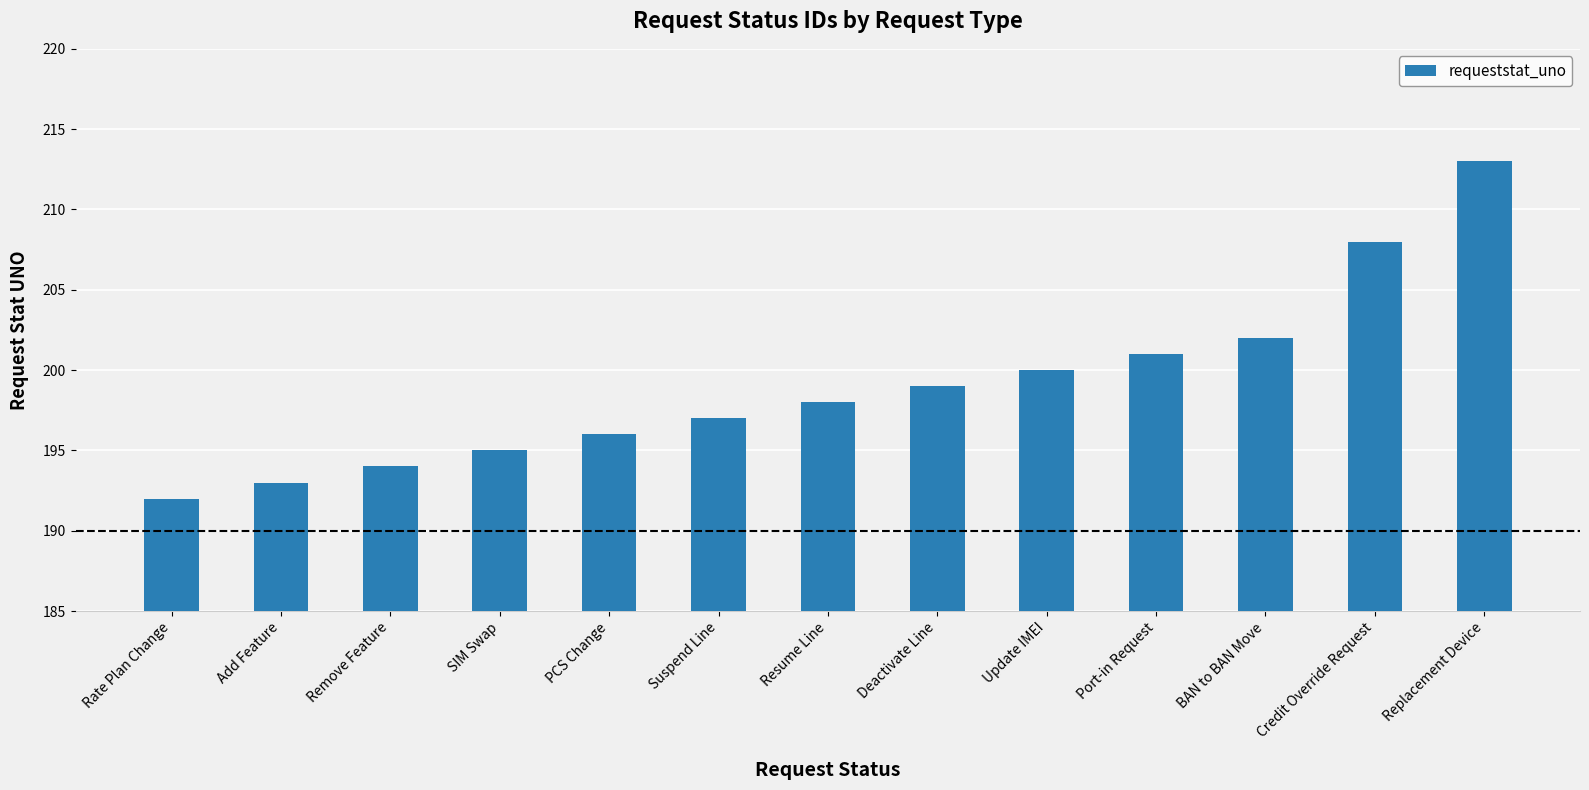

What is the change in value from Add Feature to Resume Line?

+5